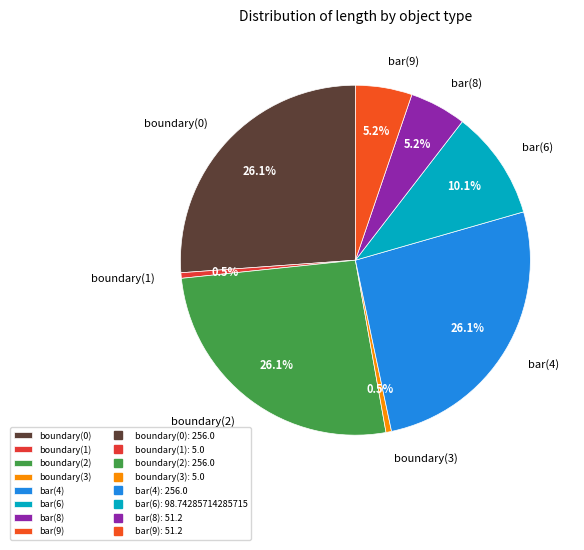

What percentage do boundary(1) and boundary(3) together represent?

1.0%